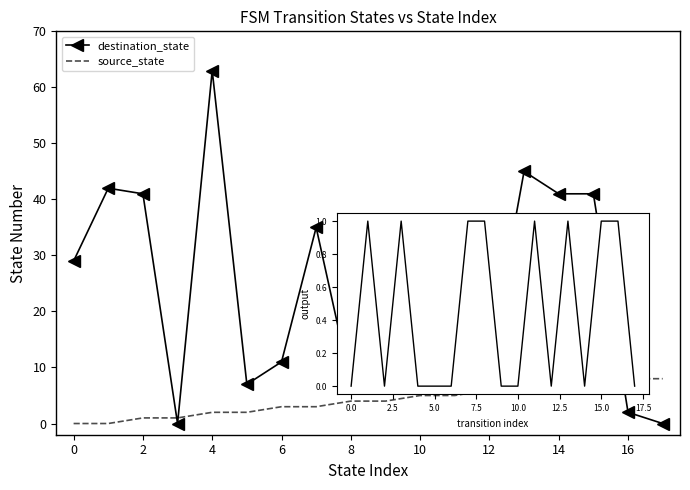

Rank the series by their average value, from highest to lowest.

destination_state, source_state